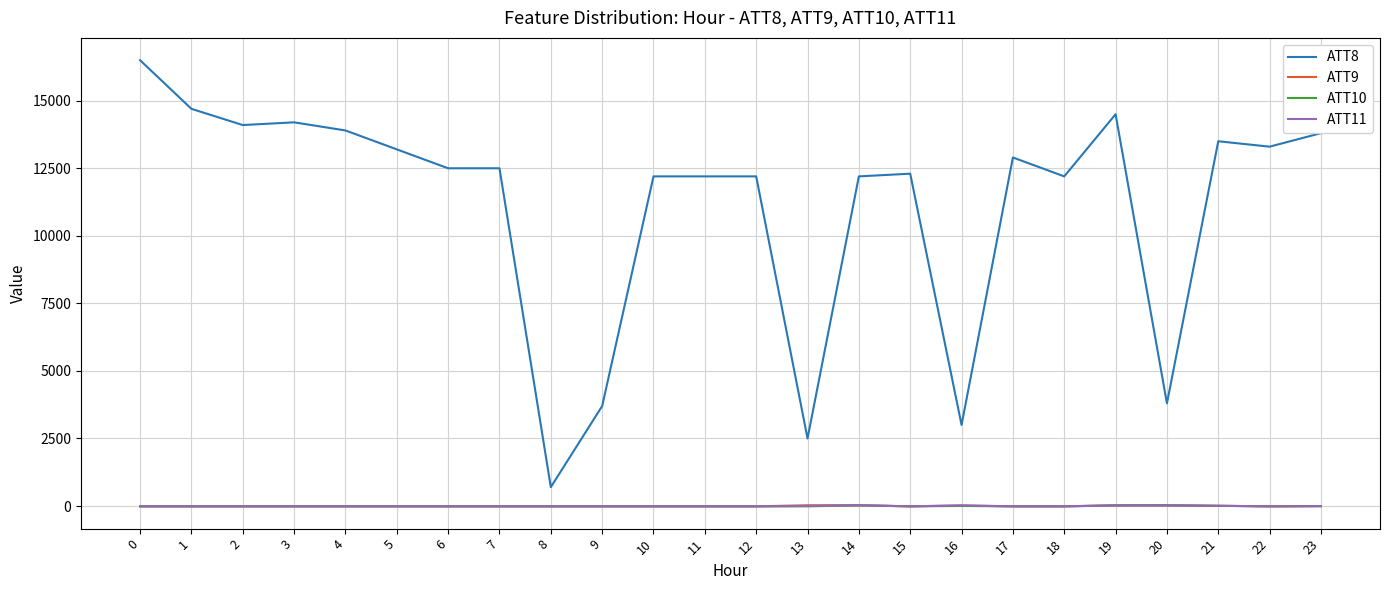

What is the greatest value displayed?

16500.0